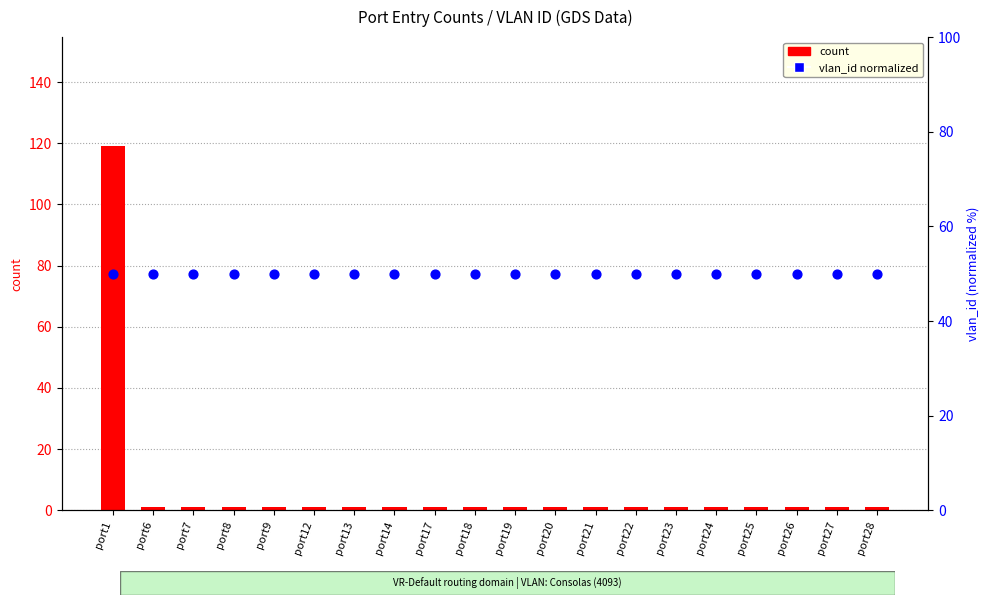

Is the value of count at port21 greater than the value of vlan_id (normalized) at port26?

No